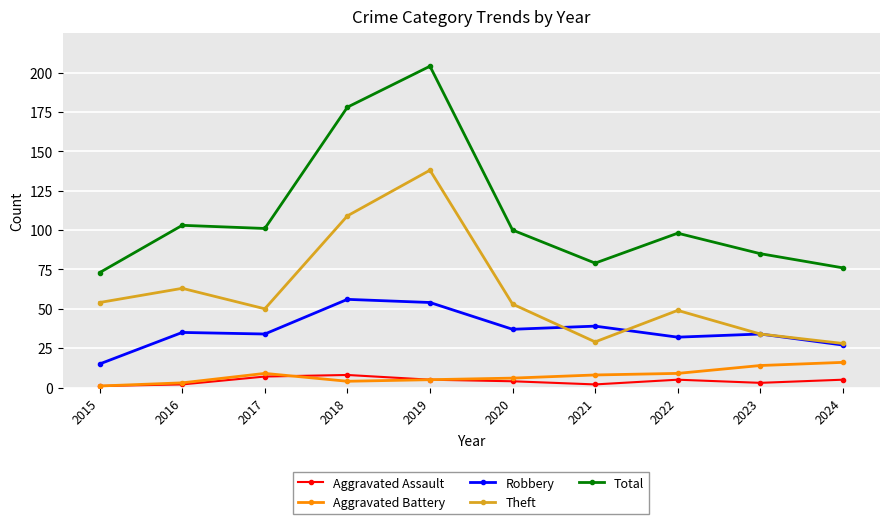

Rank the series by their maximum value, from highest to lowest.

Total, Theft, Robbery, Aggravated Battery, Aggravated Assault